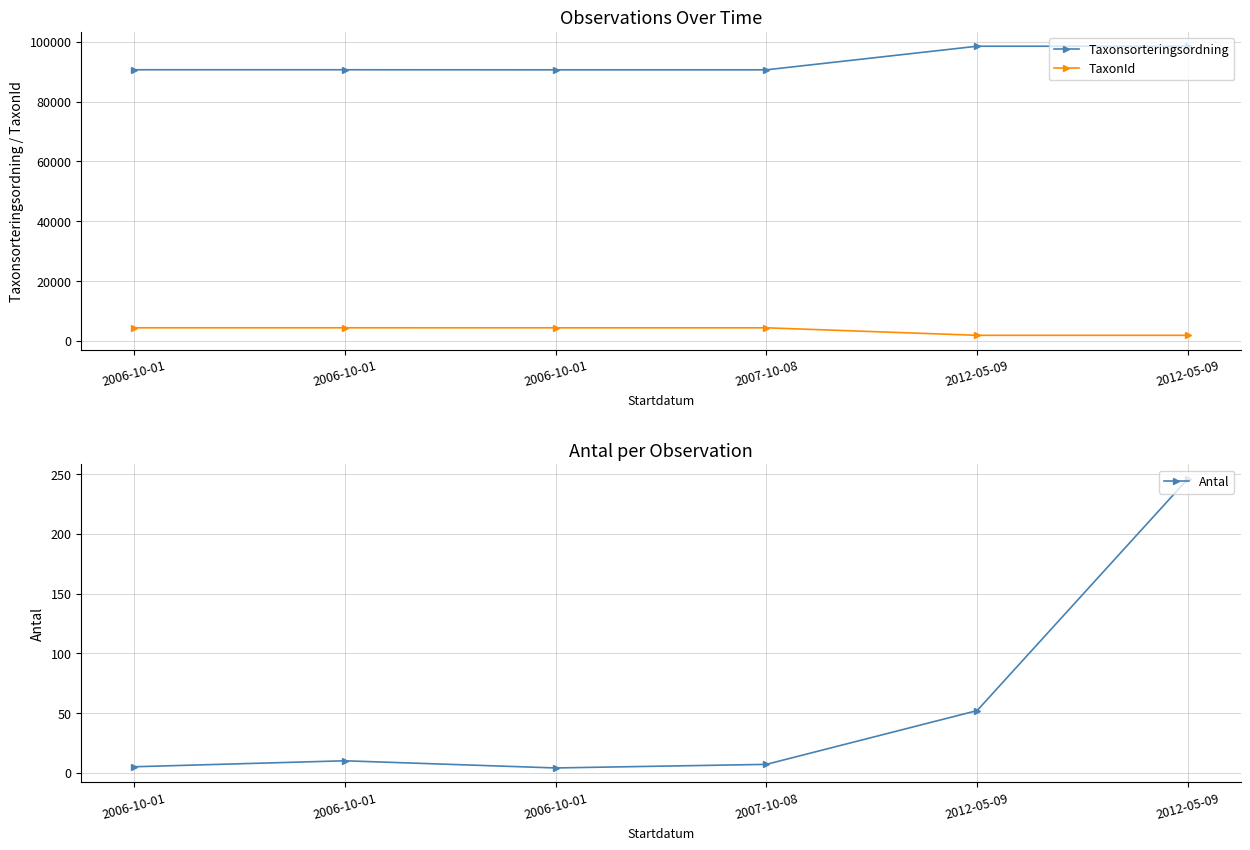

Reading left to right, transcribe all the data shown in this chart.

Taxonsorteringsordning: 2006-10-01=90665	2006-10-01=90665	2006-10-01=90647	2007-10-08=90647	2012-05-09=98536	2012-05-09=98536
TaxonId: 2006-10-01=4366	2006-10-01=4366	2006-10-01=4362	2007-10-08=4362	2012-05-09=1853	2012-05-09=1853
Antal: 2006-10-01=5	2006-10-01=10	2006-10-01=4	2007-10-08=7	2012-05-09=52	2012-05-09=246